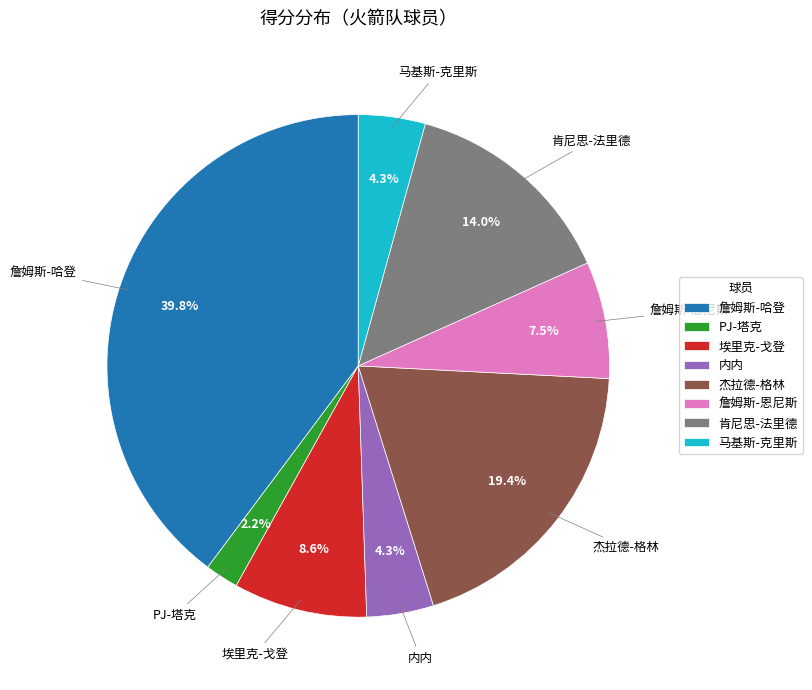

What percentage is the 杰拉德-格林 slice, to the nearest percent?

19%